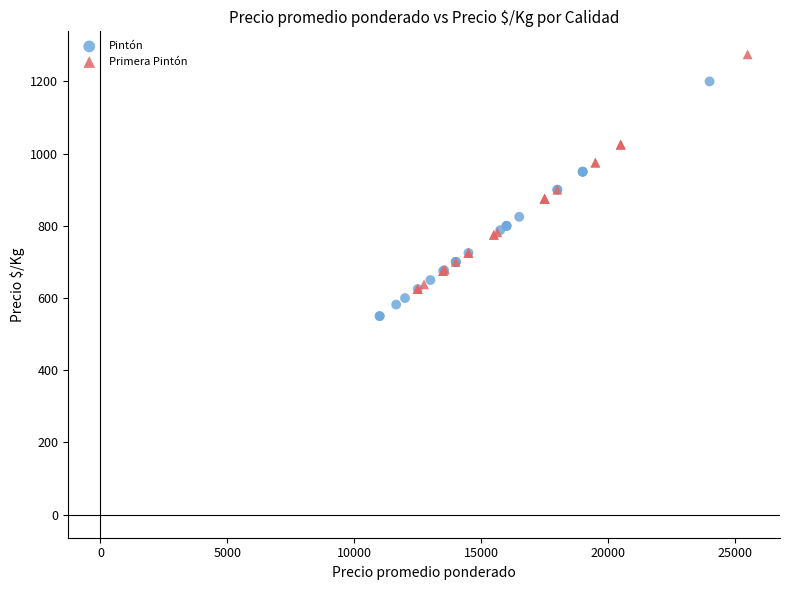

Which series contains the highest Y value?

Primera Pintón